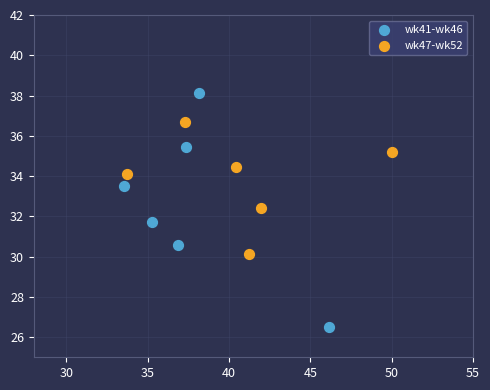

What are all the series names shown in the legend?

wk41-wk46, wk47-wk52